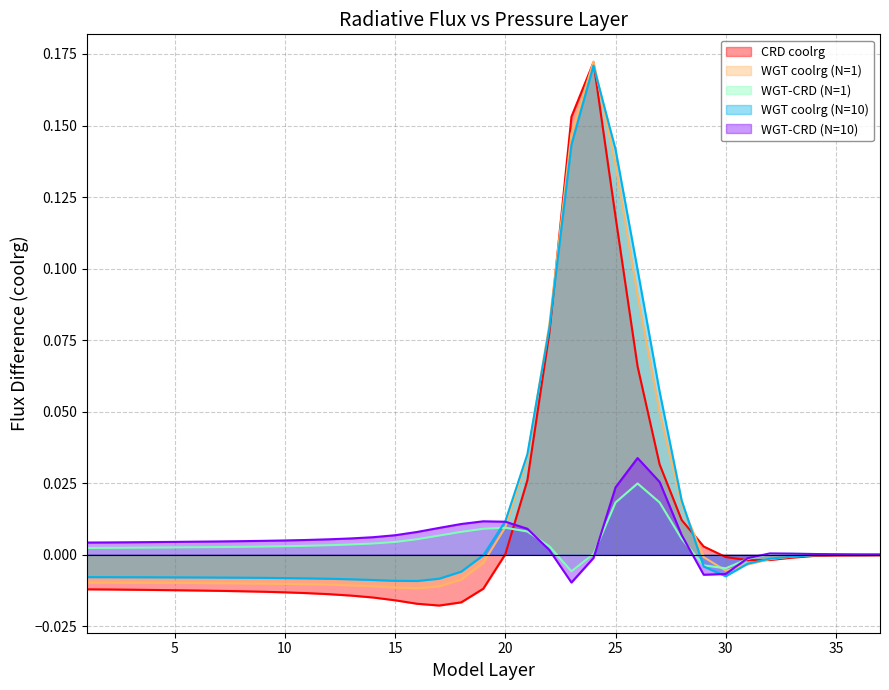

How many values in the WGT-CRD (N=10) series are below 0?

5